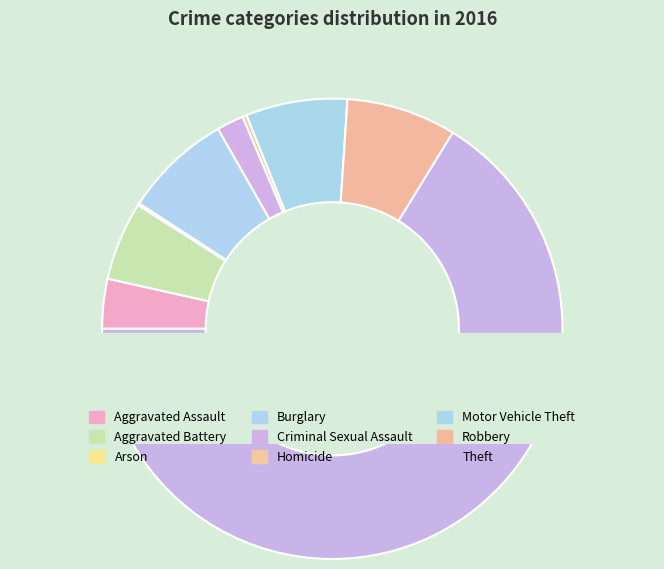

Does Aggravated Battery represent more than half of the total?

No